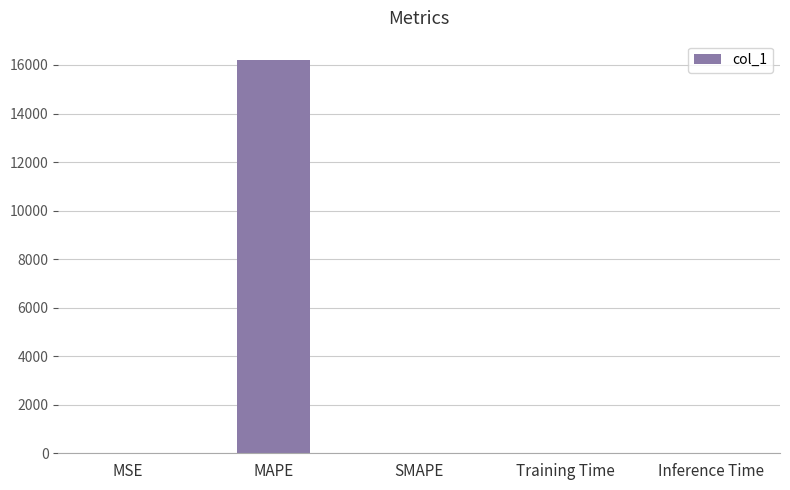

What is the sum of all values?

16192.4